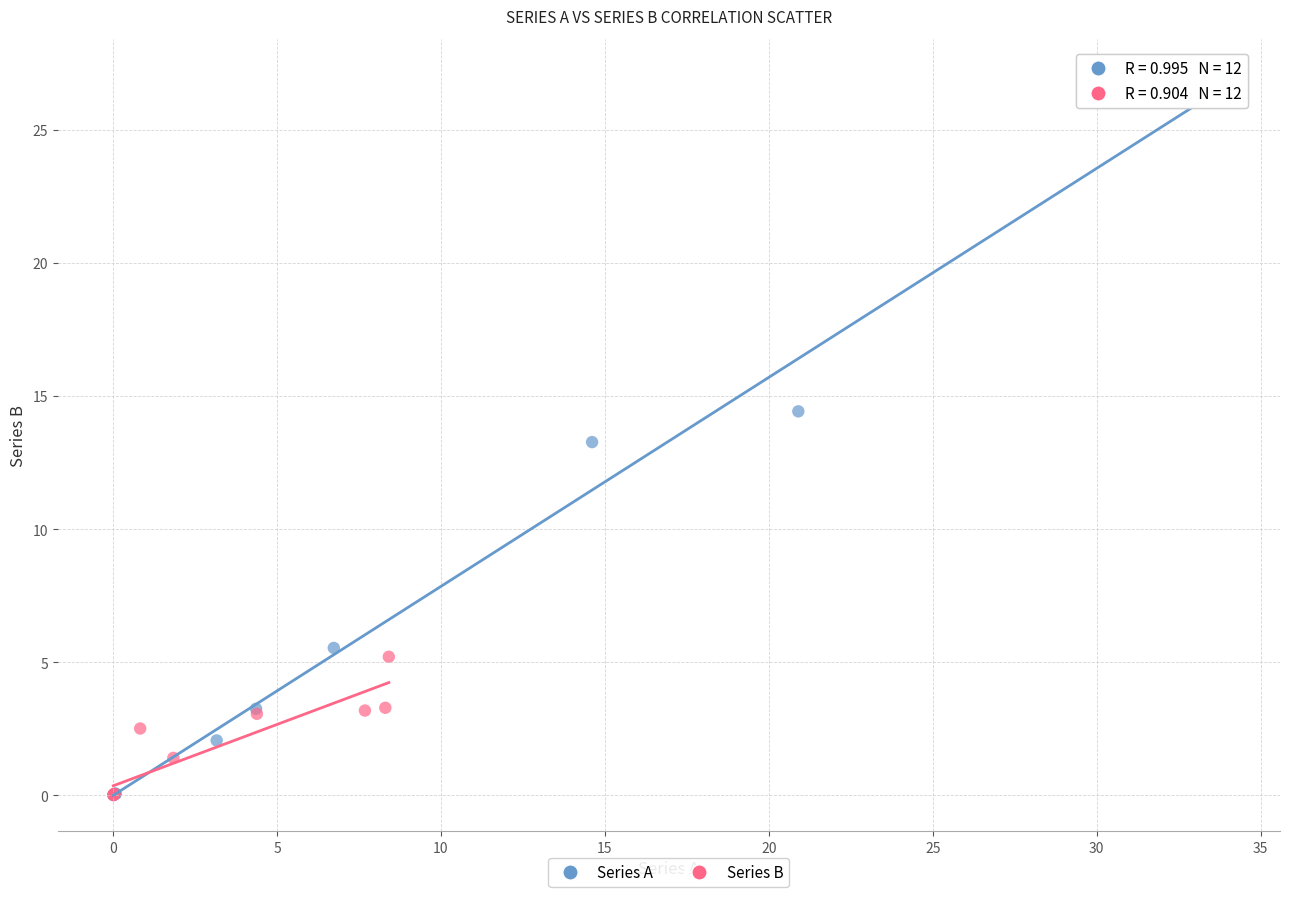

Which series has the widest spread of Y values?

Series A